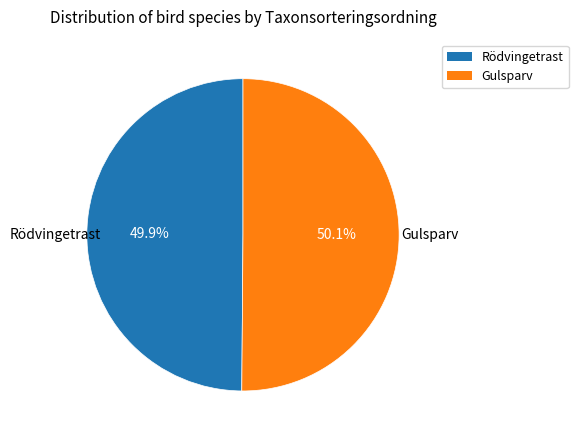

How much of the chart is everything except Rödvingetrast?

50.1%